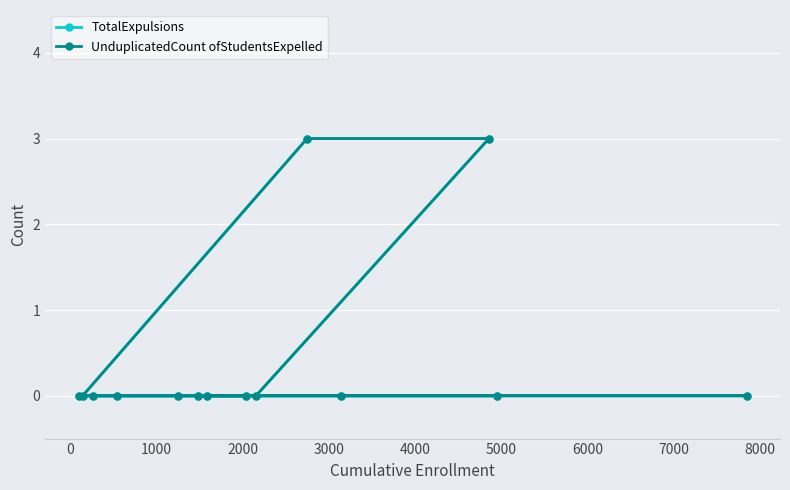

True or false: TotalExpulsions and UnduplicatedCount ofStudentsExpelled intersect in this chart.

False